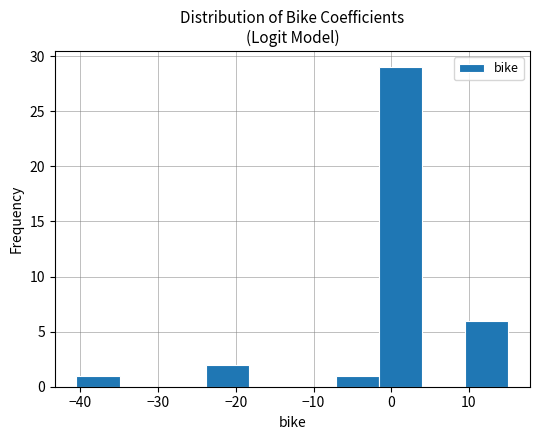

Reading left to right, list every bar in this chart as the range it spans on the x-axis followed by its height. Neither the bar edges nor the heights are printed on the chart, so give them approximately, as read against the axes.

-41 to -35: 1
-35 to -29: 0
-29 to -24: 0
-24 to -18: 2
-18 to -13: 0
-13 to -7: 0
-7 to -2: 1
-2 to 4: 29
4 to 10: 0
10 to 15: 6